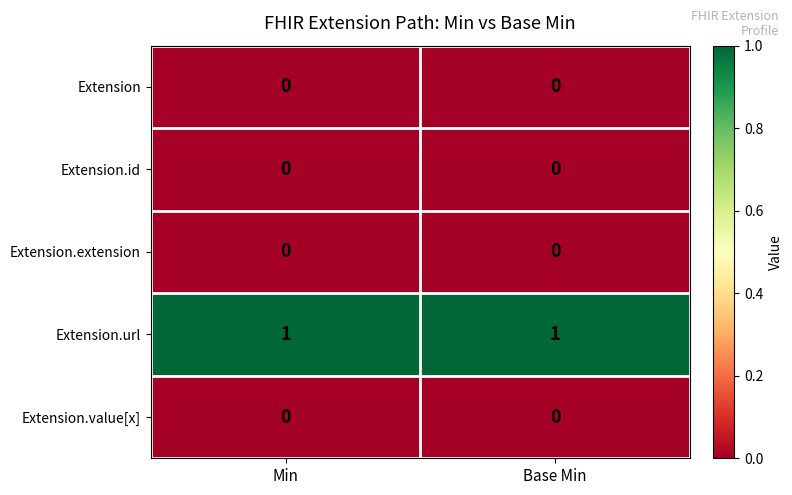

Reading left to right, what are all the values shown in this chart?

Extension: Min=0	Base Min=0
Extension.id: Min=0	Base Min=0
Extension.extension: Min=0	Base Min=0
Extension.url: Min=1	Base Min=1
Extension.value[x]: Min=0	Base Min=0